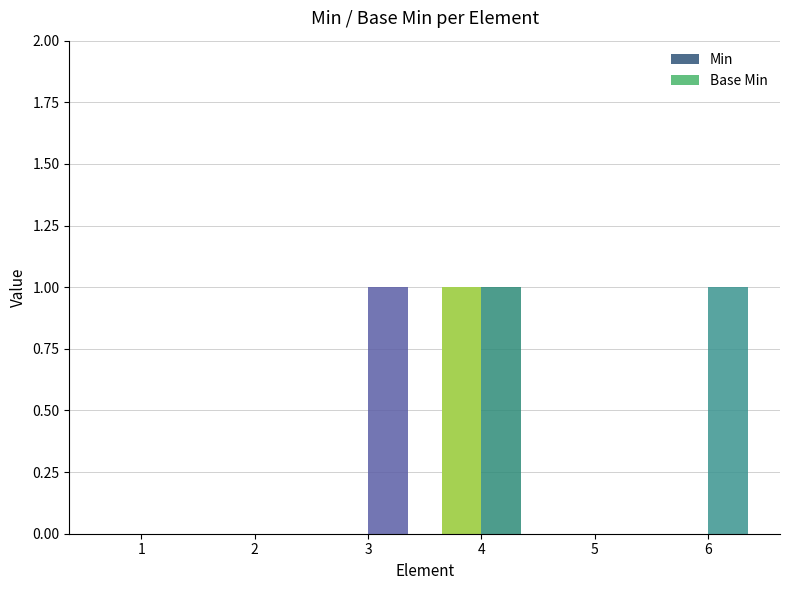

What is the sum of the Base Min values at 2 and 6?

1